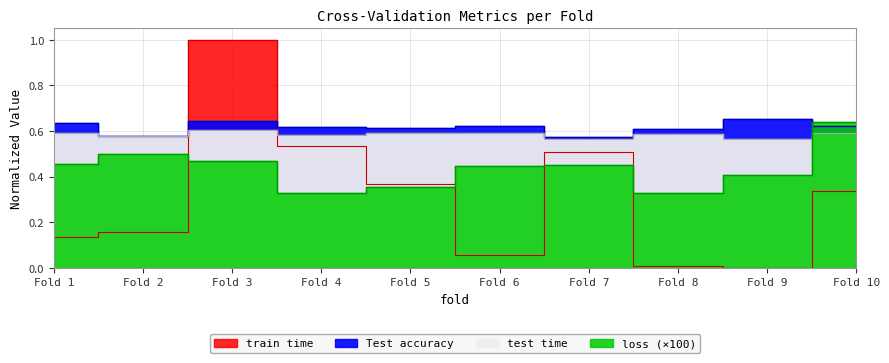

How many values in train time are above zero?

9